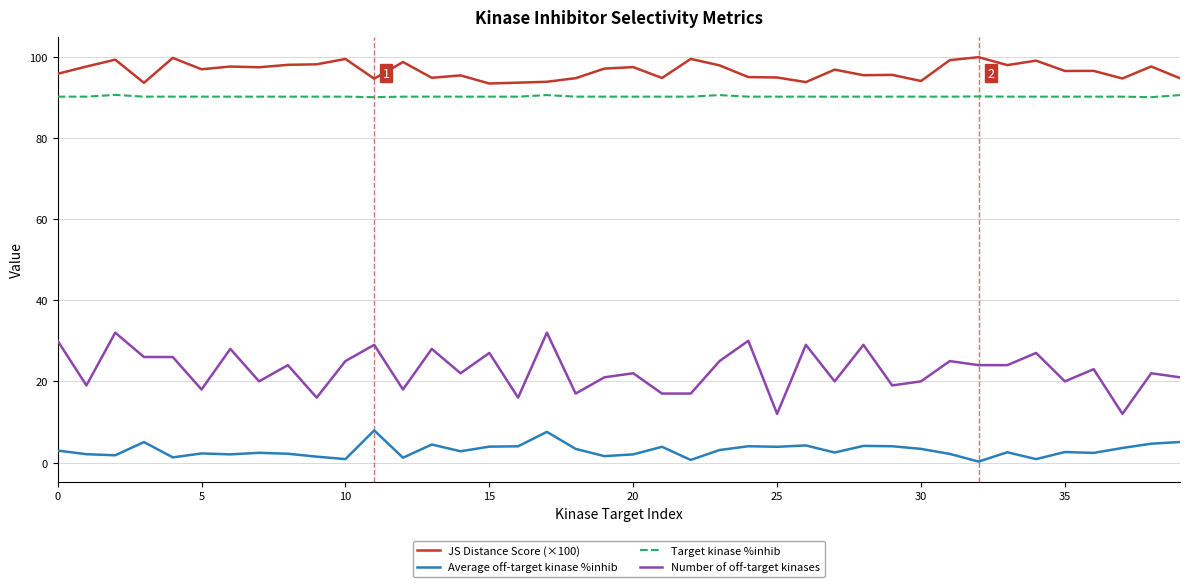

True or false: Target kinase %inhib and Number of off-target kinases cross at least once.

False